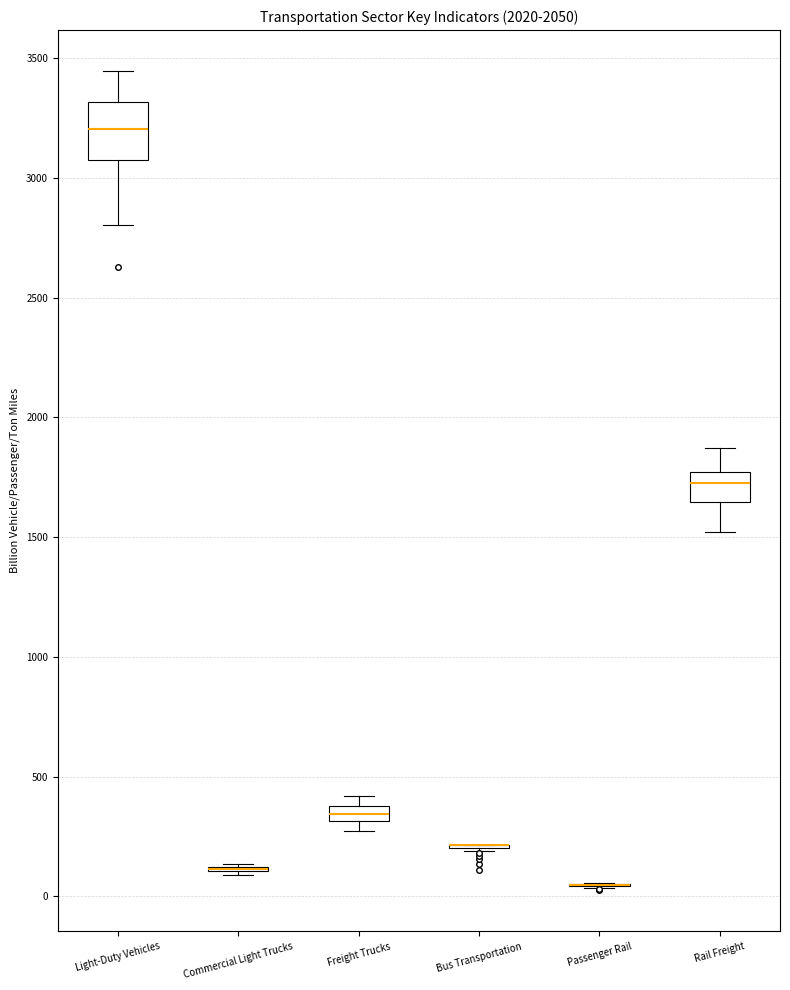

Where does the upper whisker of the box for Light-Duty Vehicles end on the y-axis? The values are not printed on the chart, so give them approximately, as read against the axis.

3450